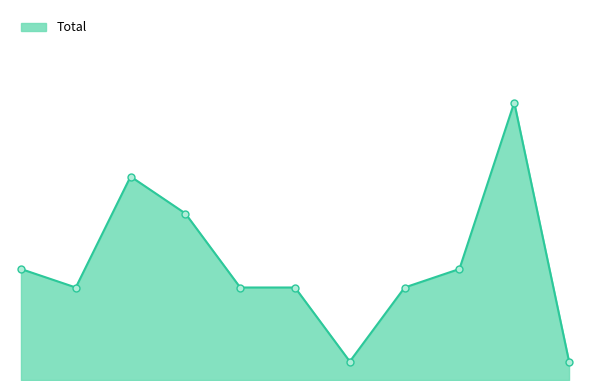

Rank the categories by value from lowest to highest.

2021, 2025, 2016, 2019, 2020, 2022, 2015, 2023, 2018, 2017, 2024